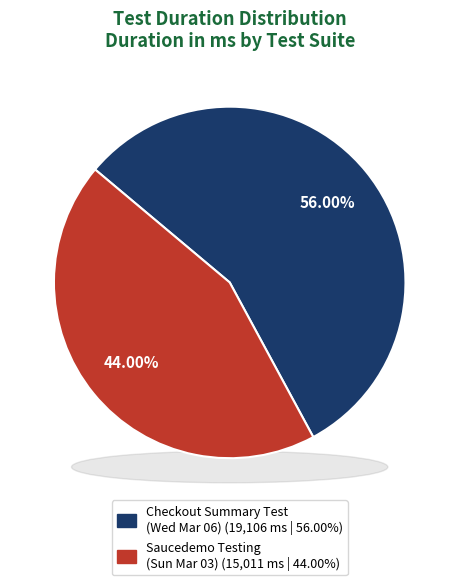

What percentage do Wed Mar 06 02:25:00 PKT 2024 and Sun Mar 03 01:39:02 PKT 2024 together represent?

100.0%